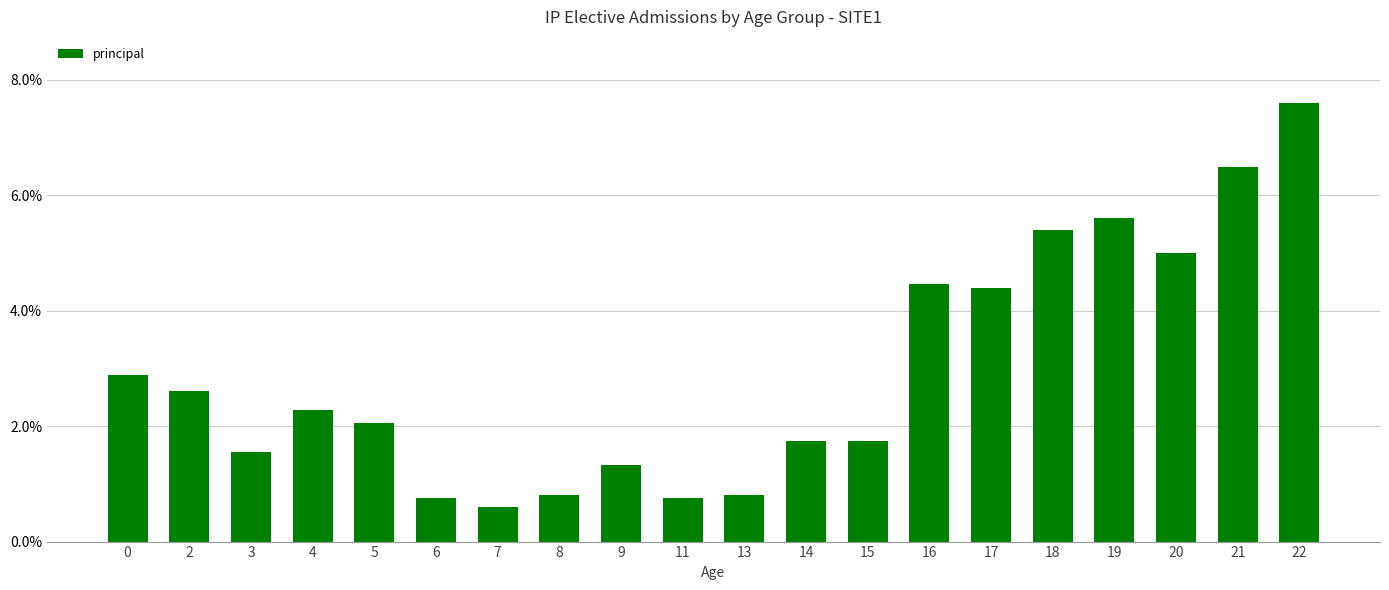

What is the change in value from 2 to 21?

+3.9